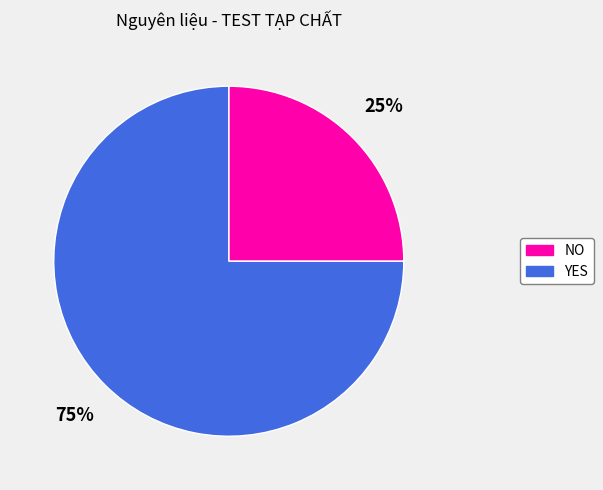

Which slice represents more than half of the pie?

YES